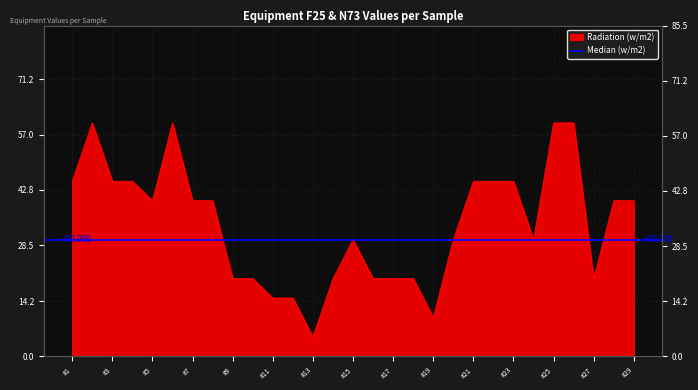

Does the chart display data point markers on the line(s)?

No